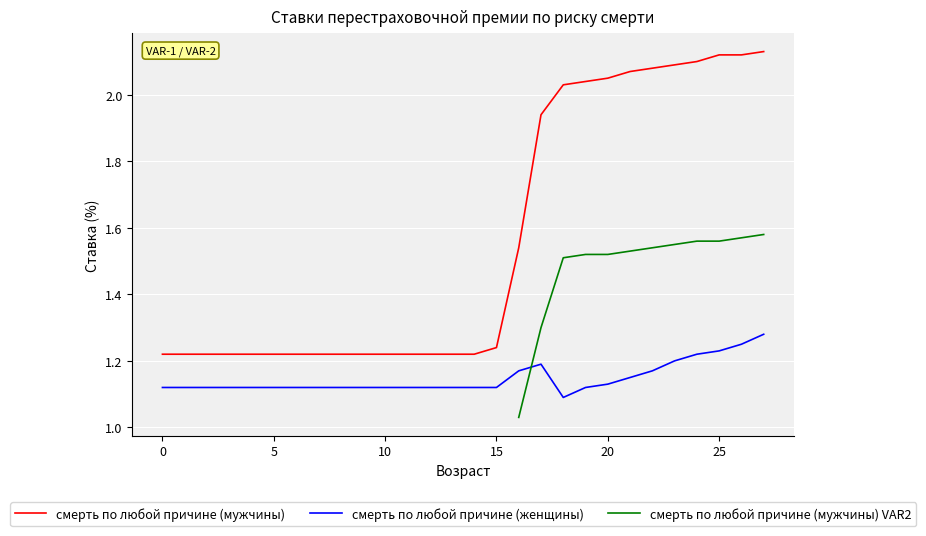

True or false: смерть по любой причине (женщины) and смерть по любой причине (мужчины) intersect in this chart.

False